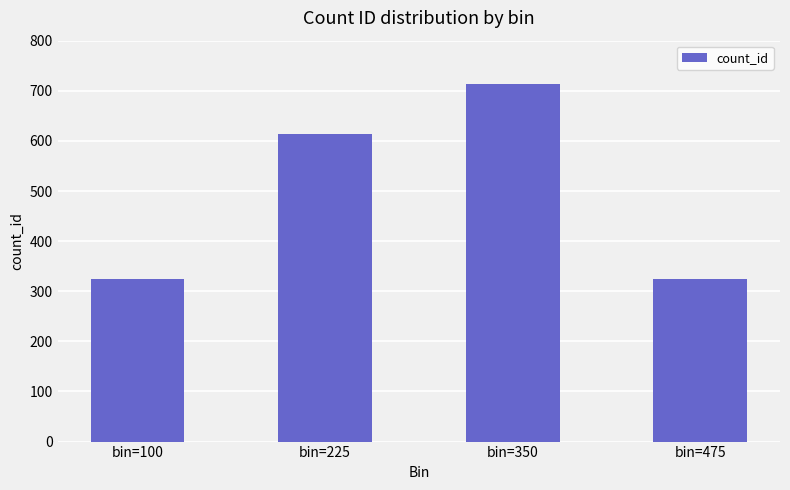

What is the value of the 1st bar from the left?

325